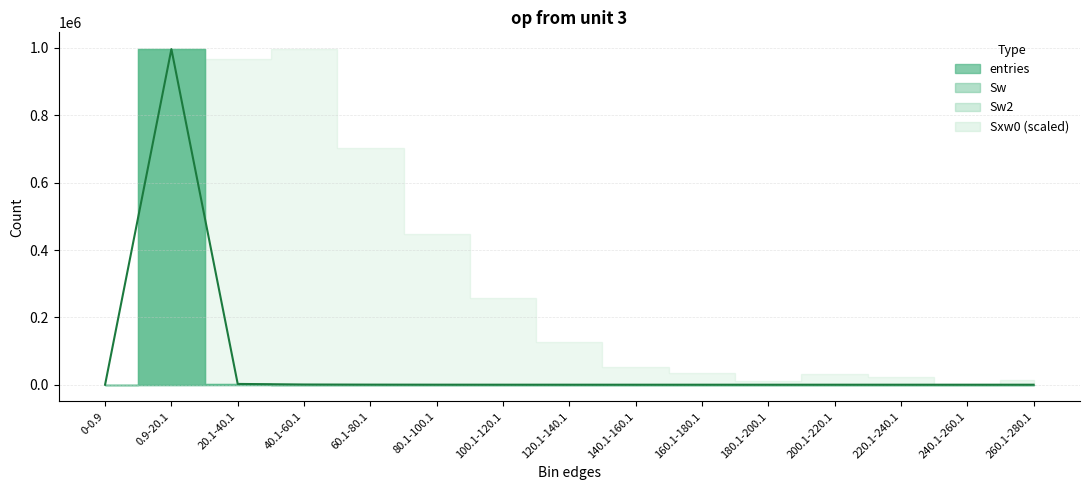

What is the total value across all series at 160.1-180.1?

626